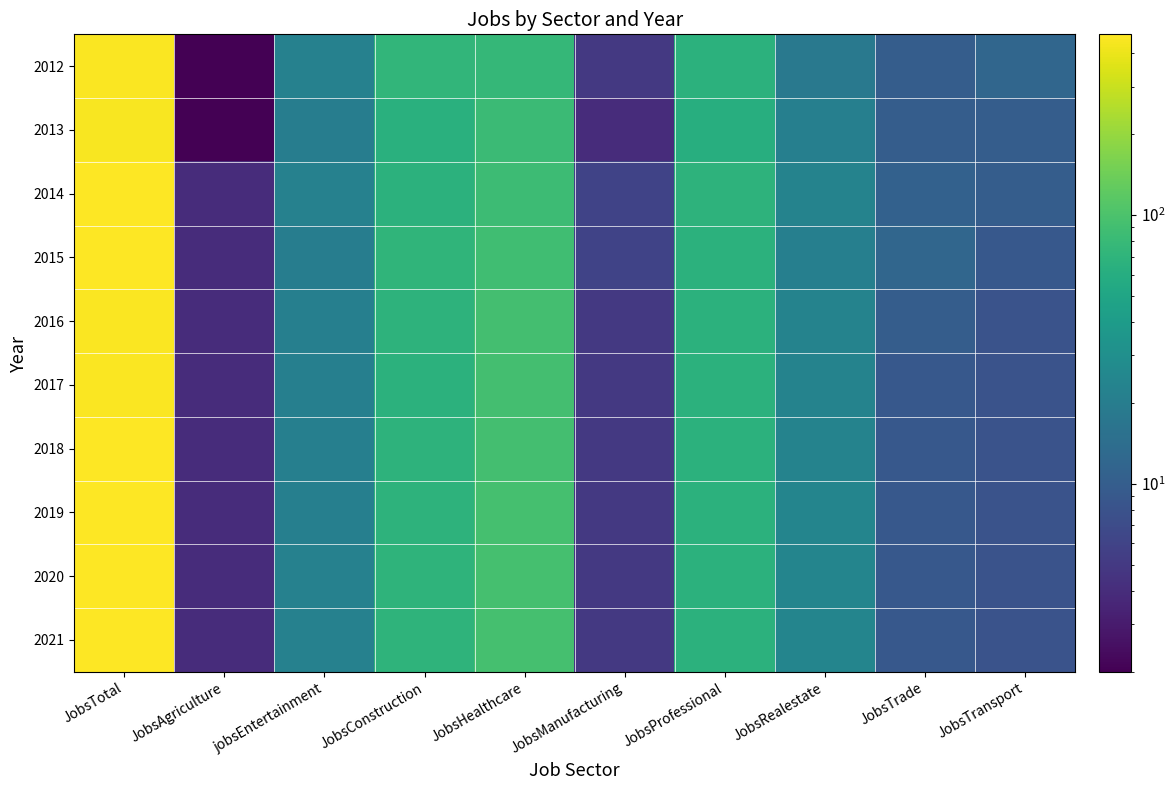

At how many categories does at least one series exceed 396?

1